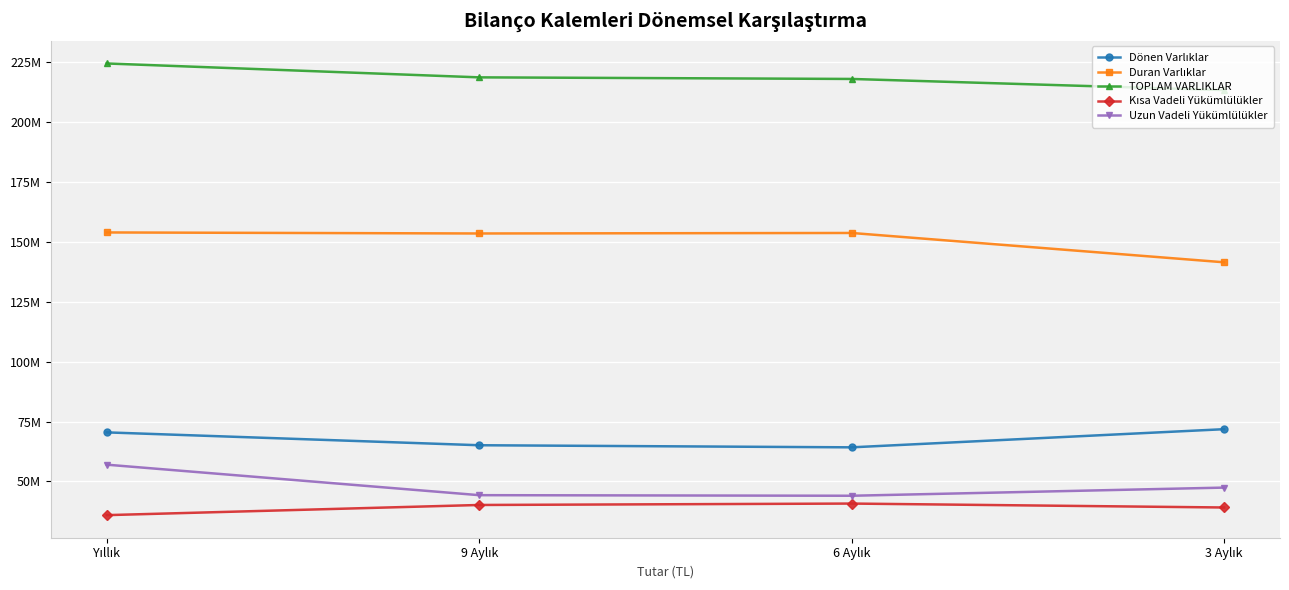

The Uzun Vadeli Yükümlülükler series shows 62814064 at 9 Aylık. True or false?

False